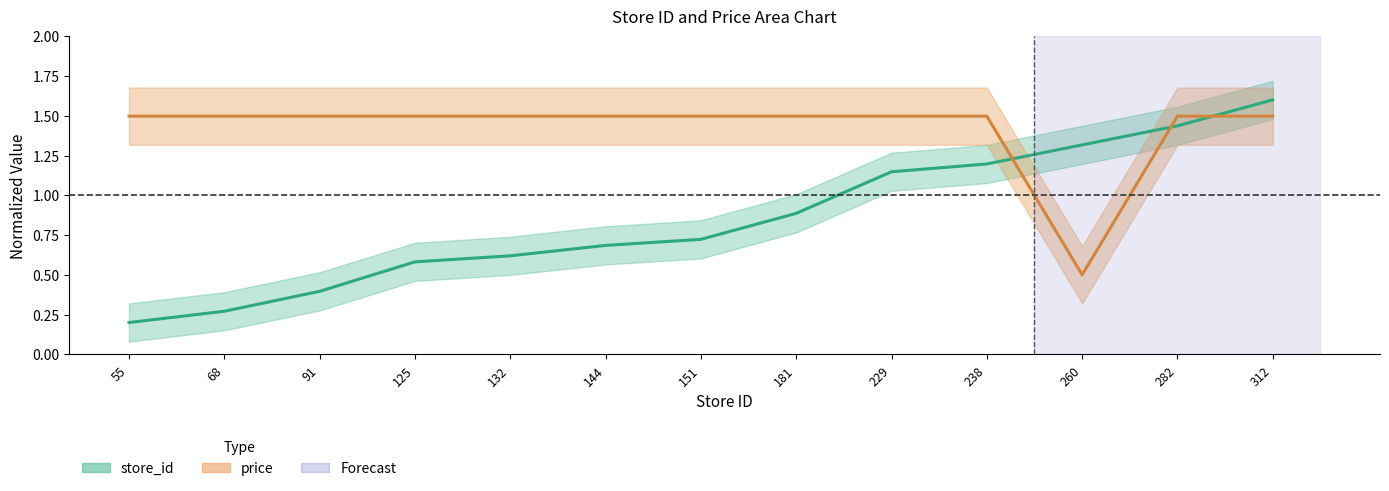

Which series has the largest total across all categories?

price center